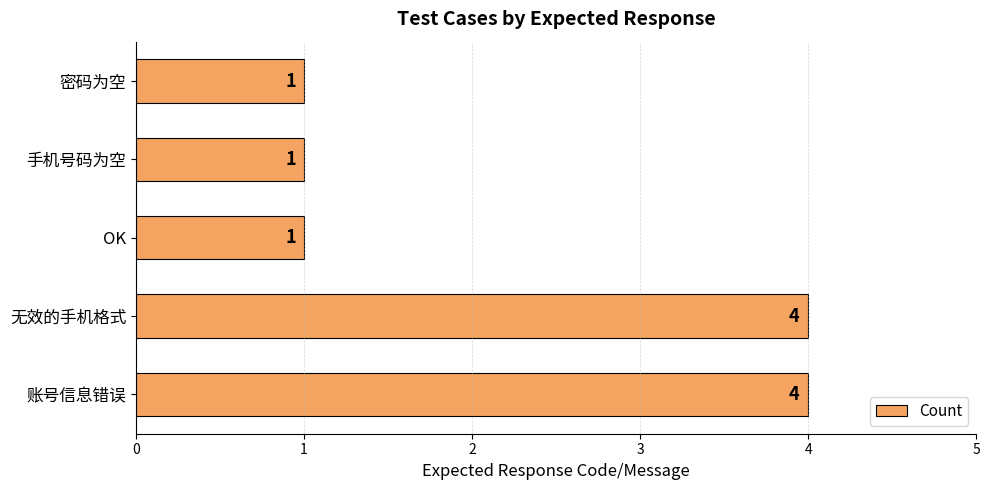

What is the change in value from 无效的手机格式 to 密码为空?

-3